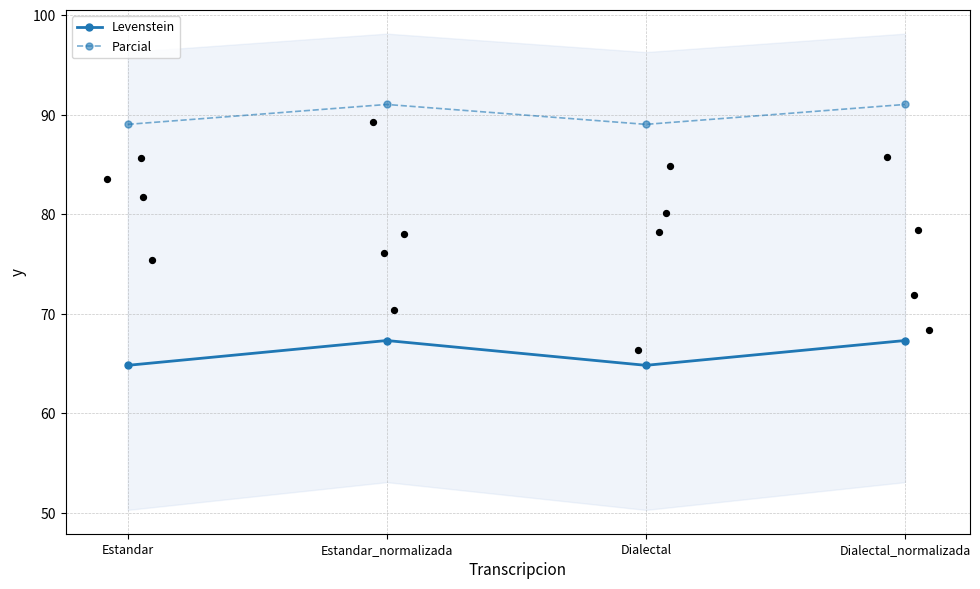

Which series has the largest total across all categories?

Parcial